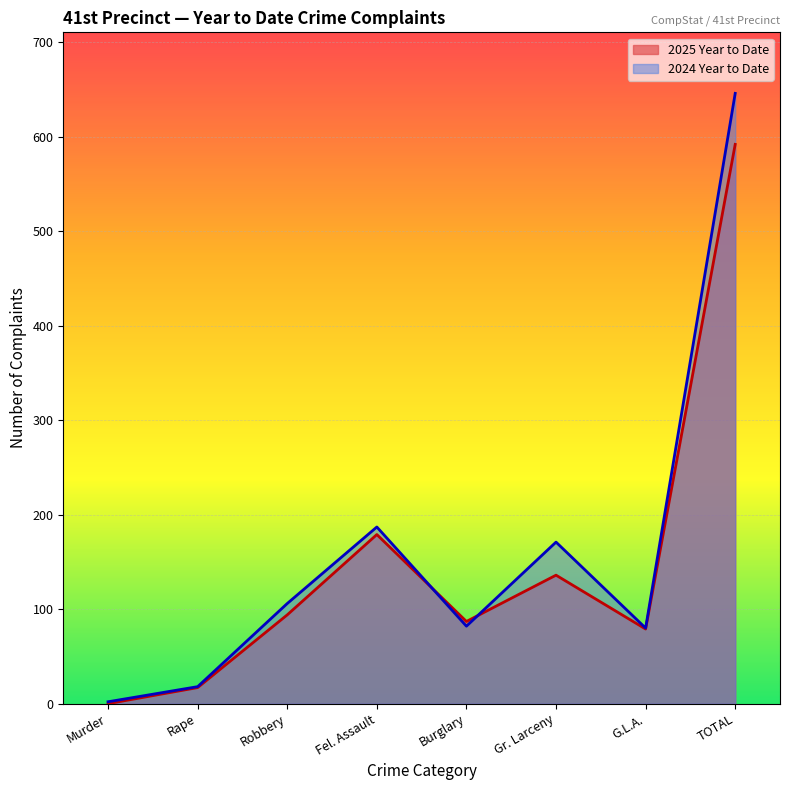

What is the total value across all series at Gr. Larceny?

307